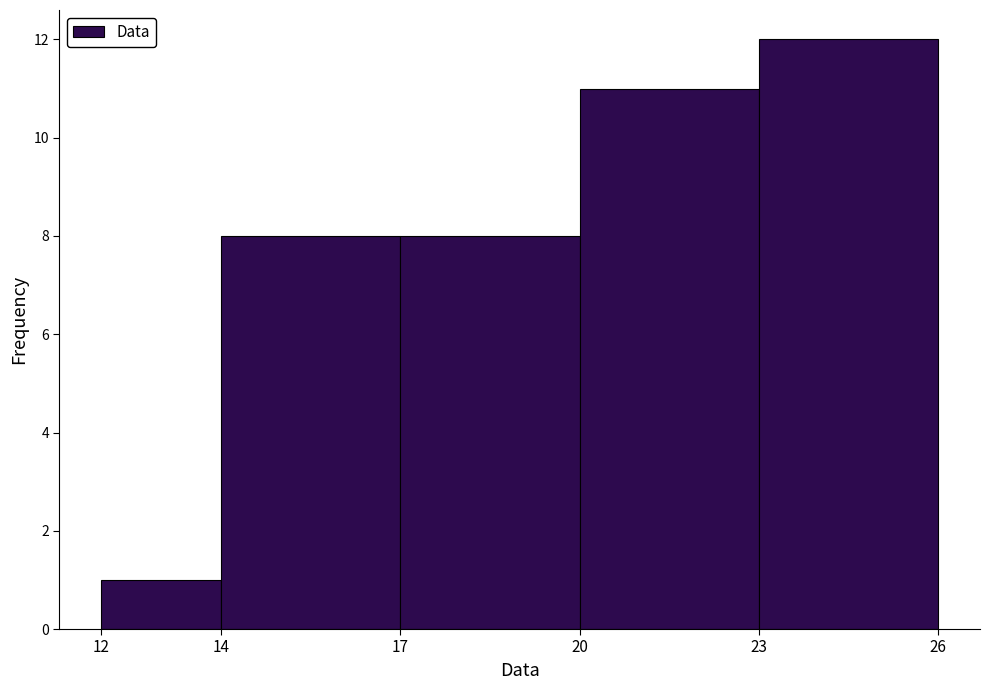

Over which range of the x-axis is the bar tallest?

23 to 26